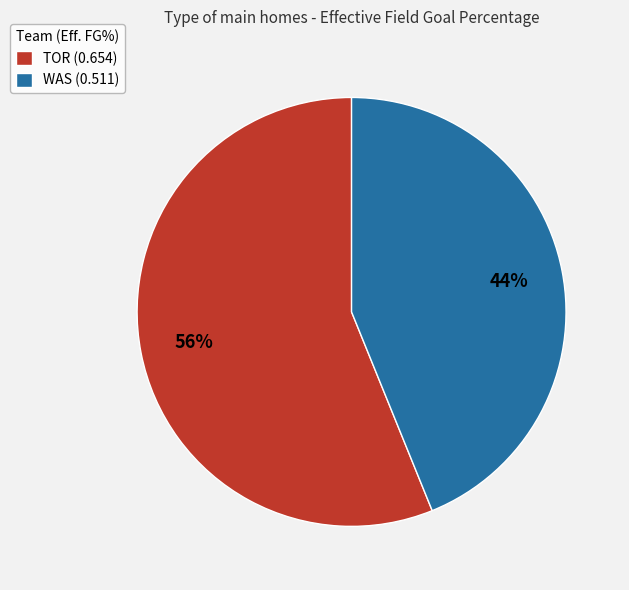

Count the number of slices in the pie.

2